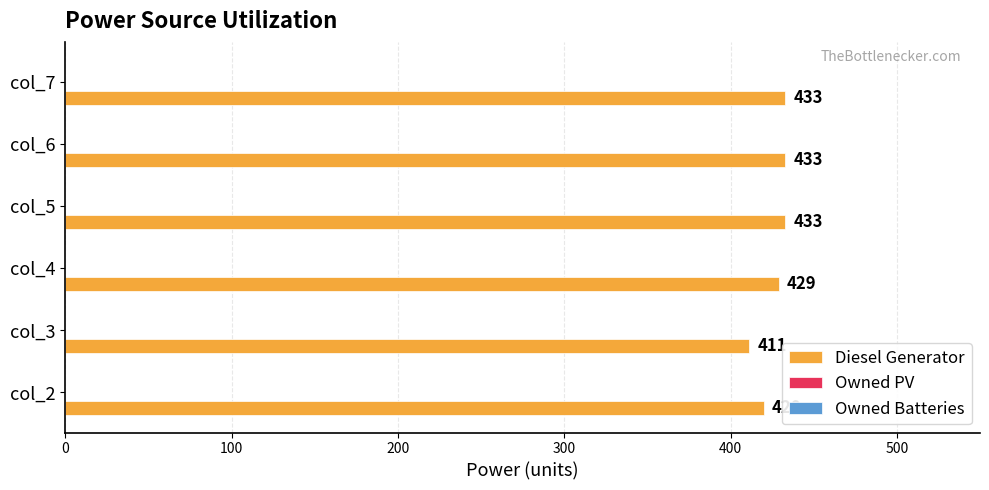

Count the number of categories in the chart.

6